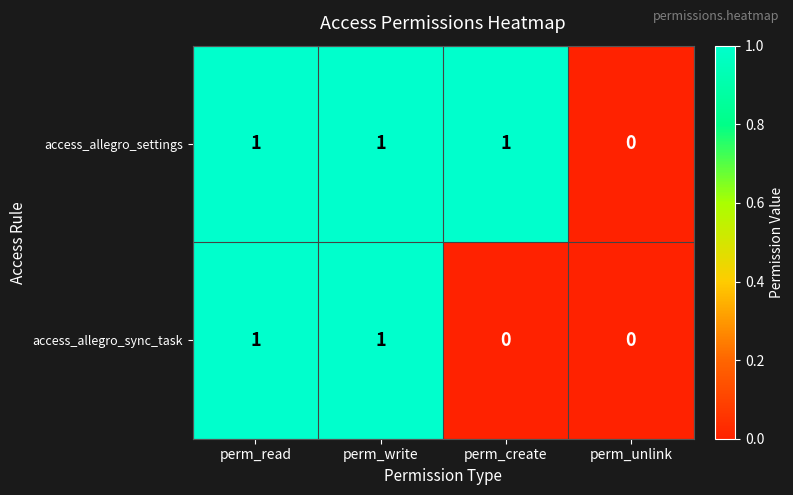

Count the access_allegro_settings values in the range 1 to 2.

3